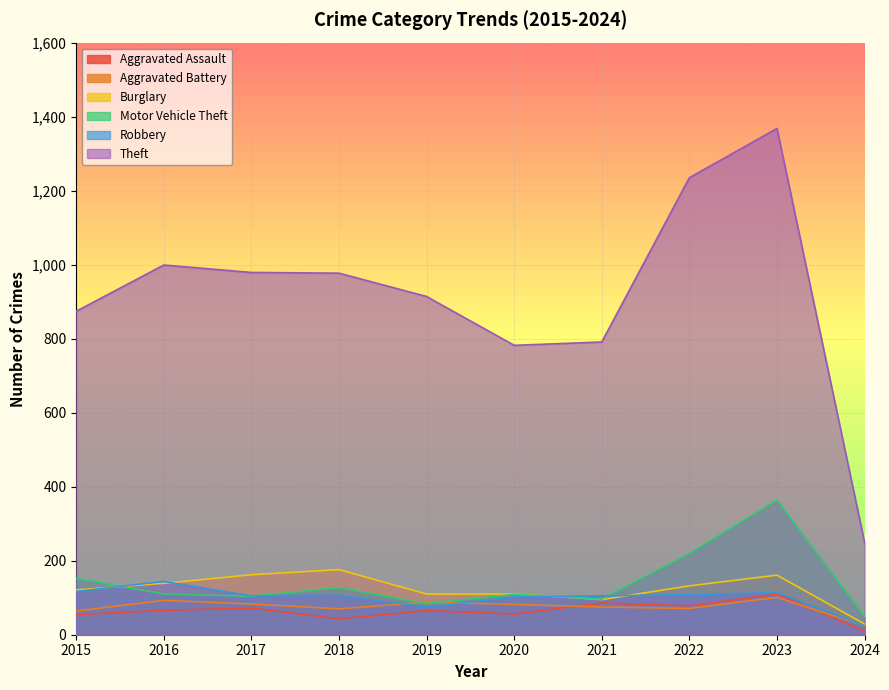

At which category does Aggravated Assault reach its first local valley?

2018